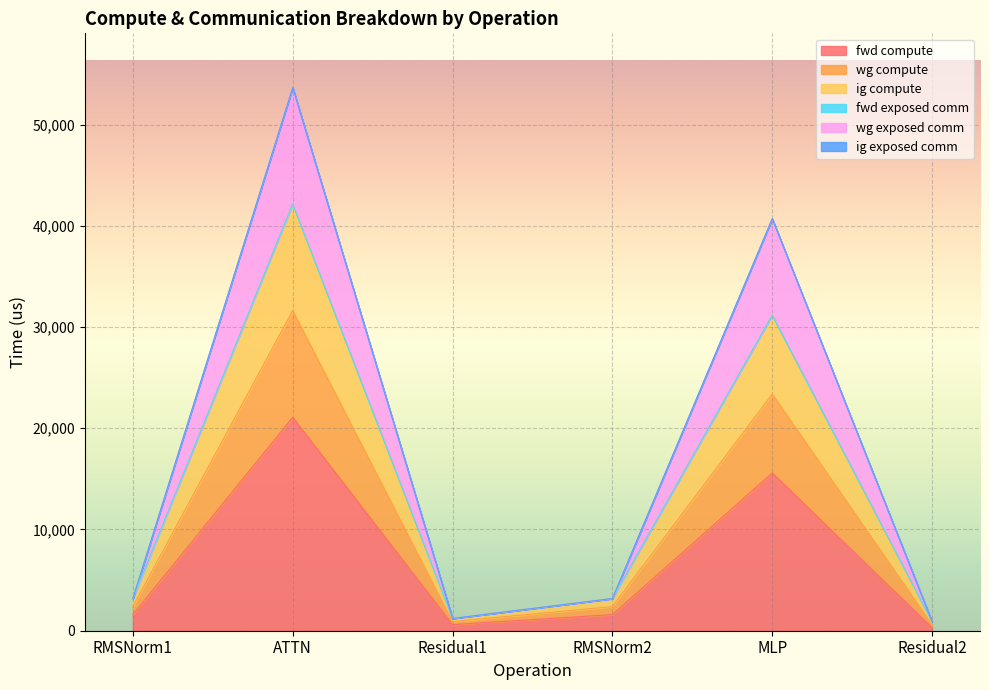

Is it true that fwd compute equals 1590.6 at RMSNorm2?

True